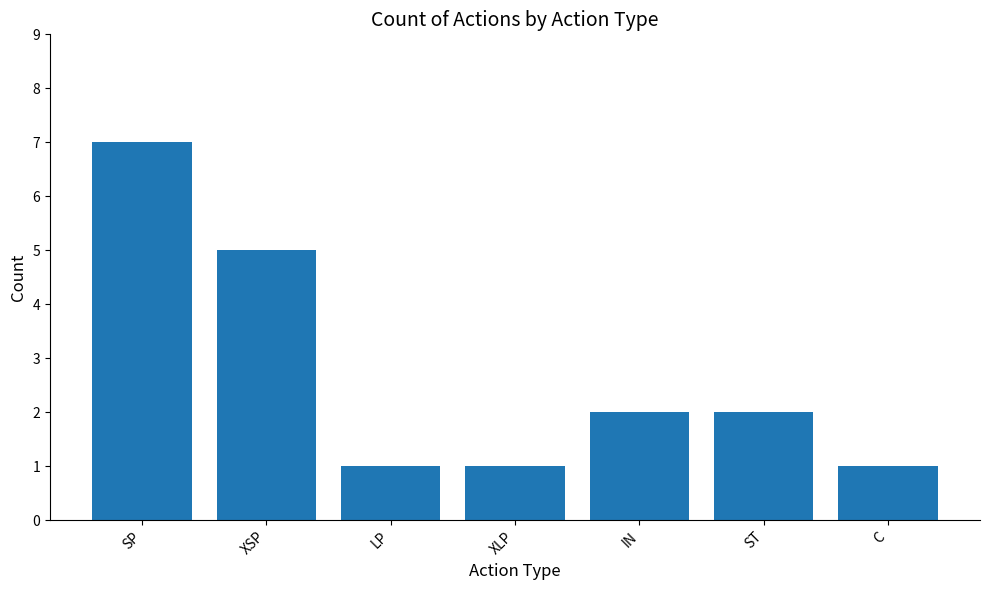

Between XSP and LP, which is larger?

XSP